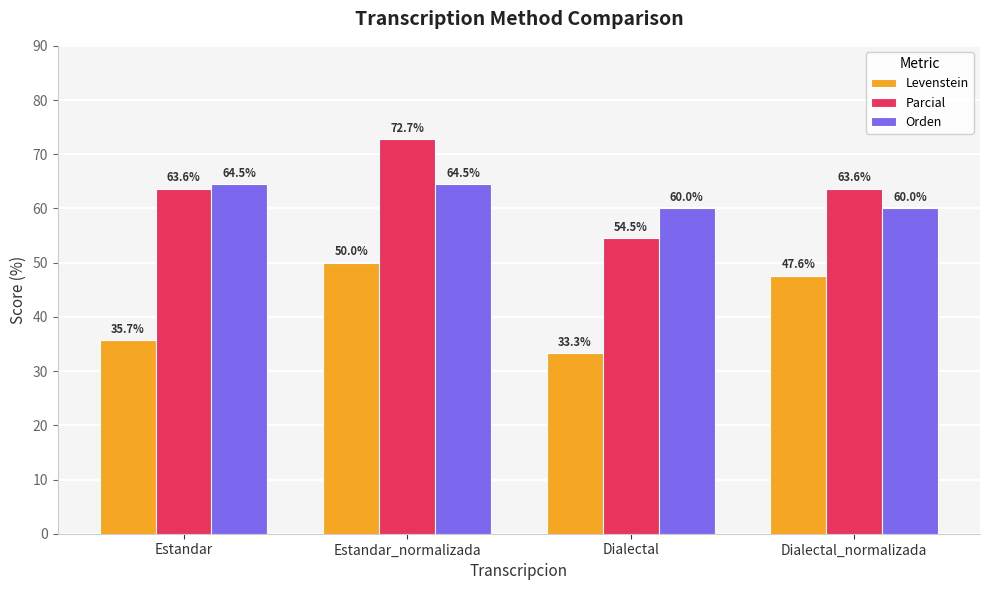

What is the difference between the highest and lowest values at Estandar?

28.8